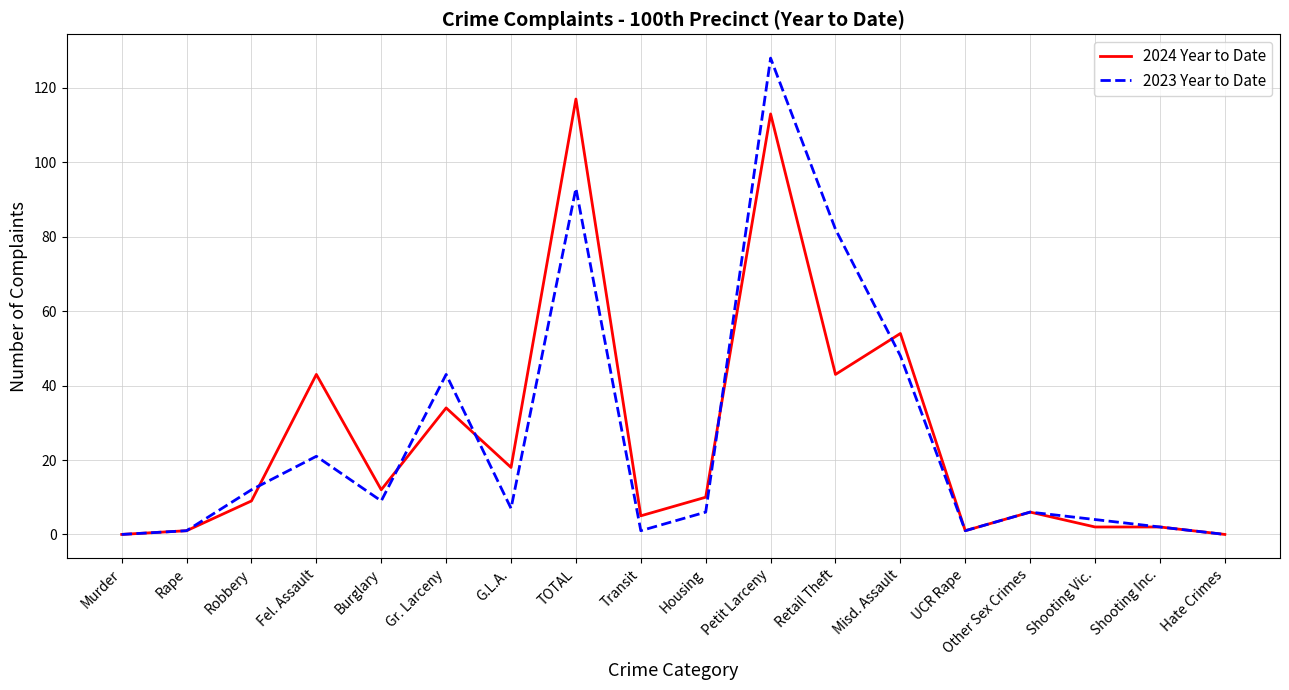

Rank the series at Fel. Assault from lowest to highest value.

2023 Year to Date, 2024 Year to Date